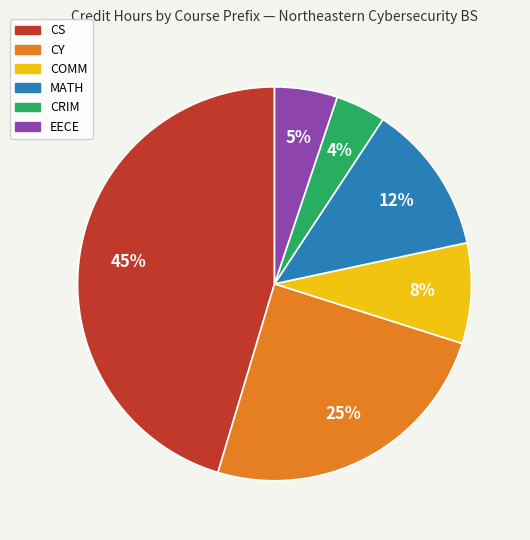

True or false: CRIM accounts for 11% of the total.

False